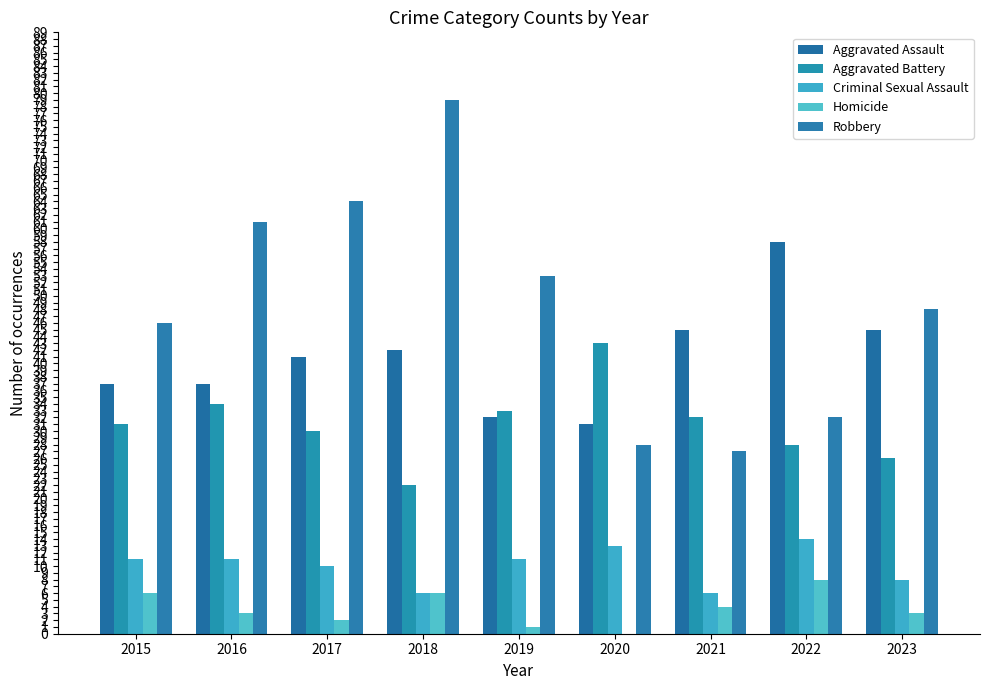

How many groups of bars are there?

9